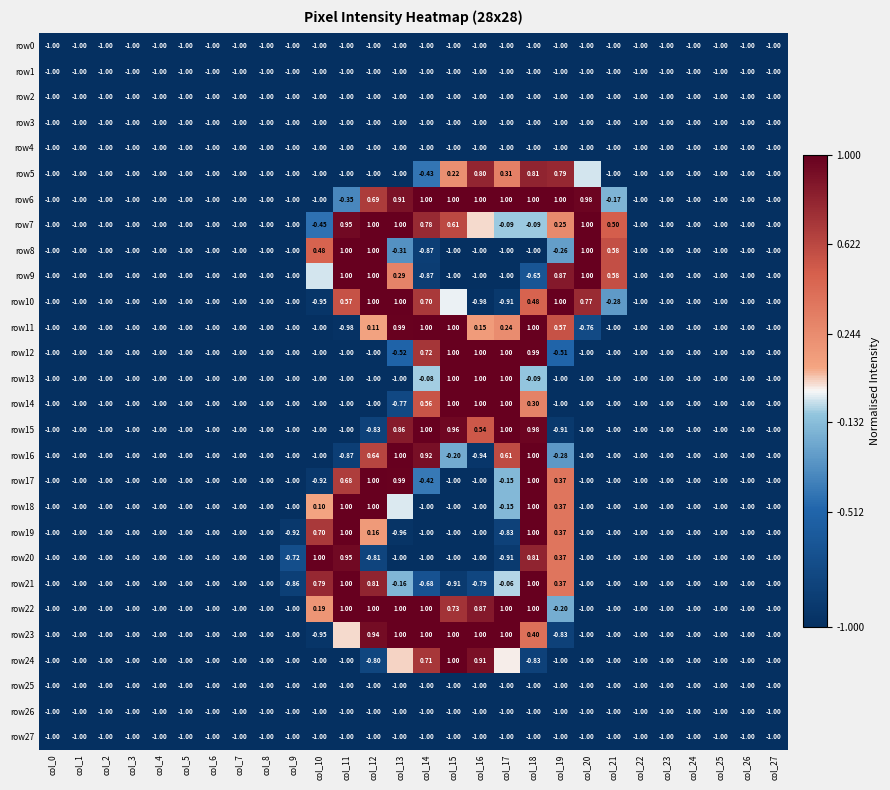

Is the value of row10 at col_21 greater than the value of row2 at col_7?

Yes